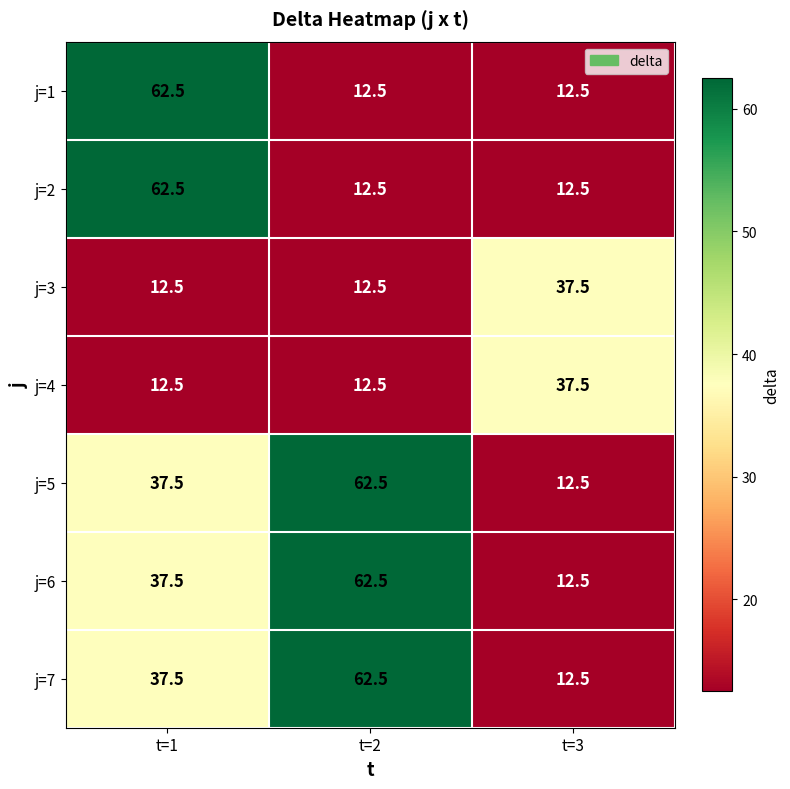

Which category has the highest value in the j=2 series?

t=1